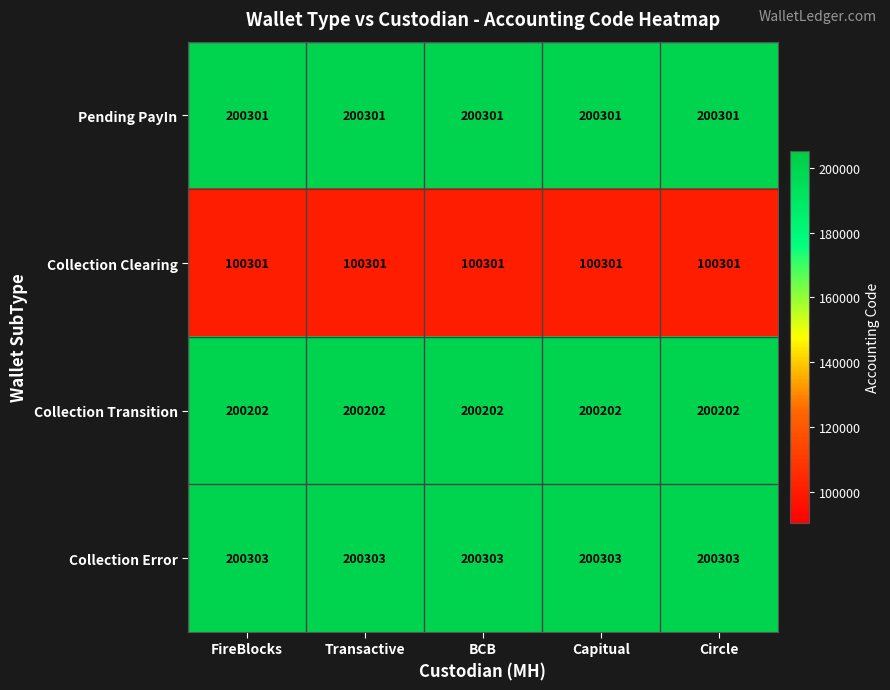

Read the Collection Error value at BCB.

200303